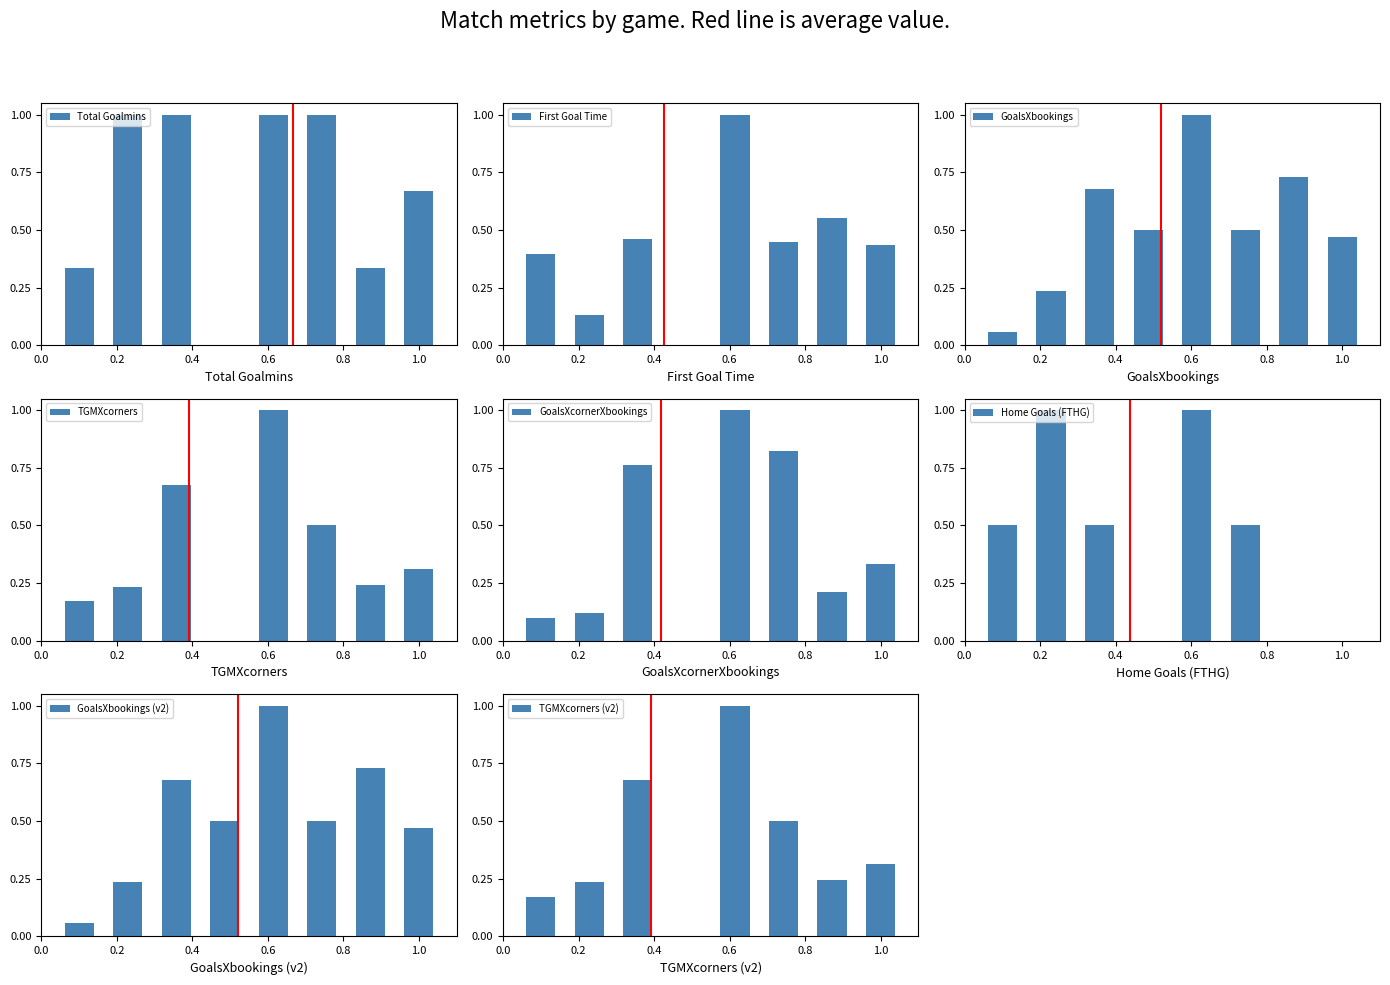

What is the sum of all values?

3.5